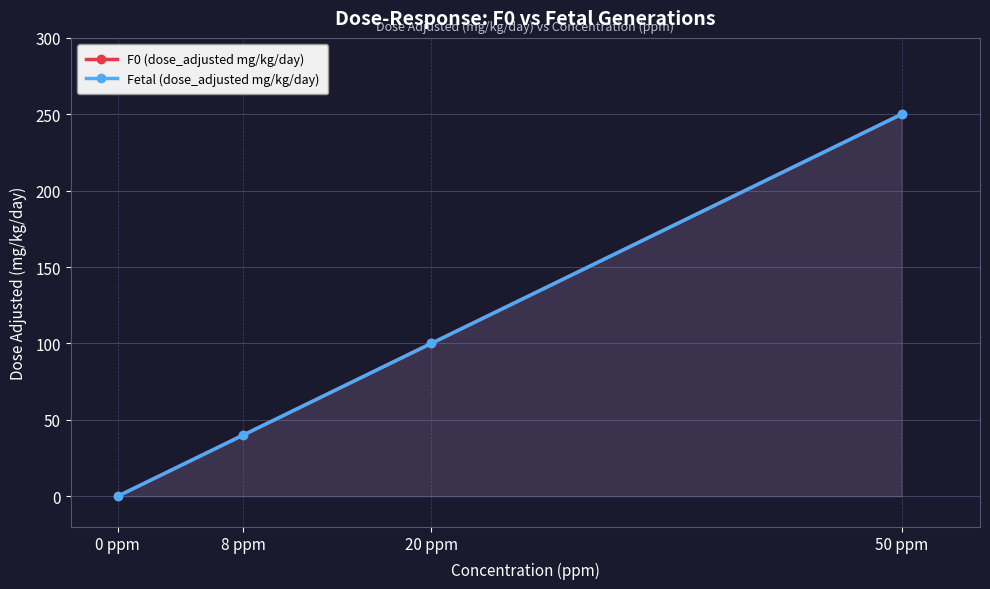

Which series has the widest spread of values?

F0 (dose_adjusted mg/kg/day)